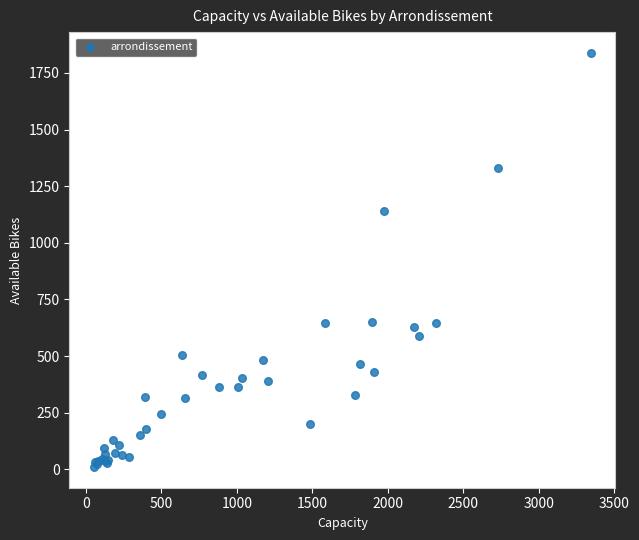

What Y value in the scatter plot is closest to 924?

1142